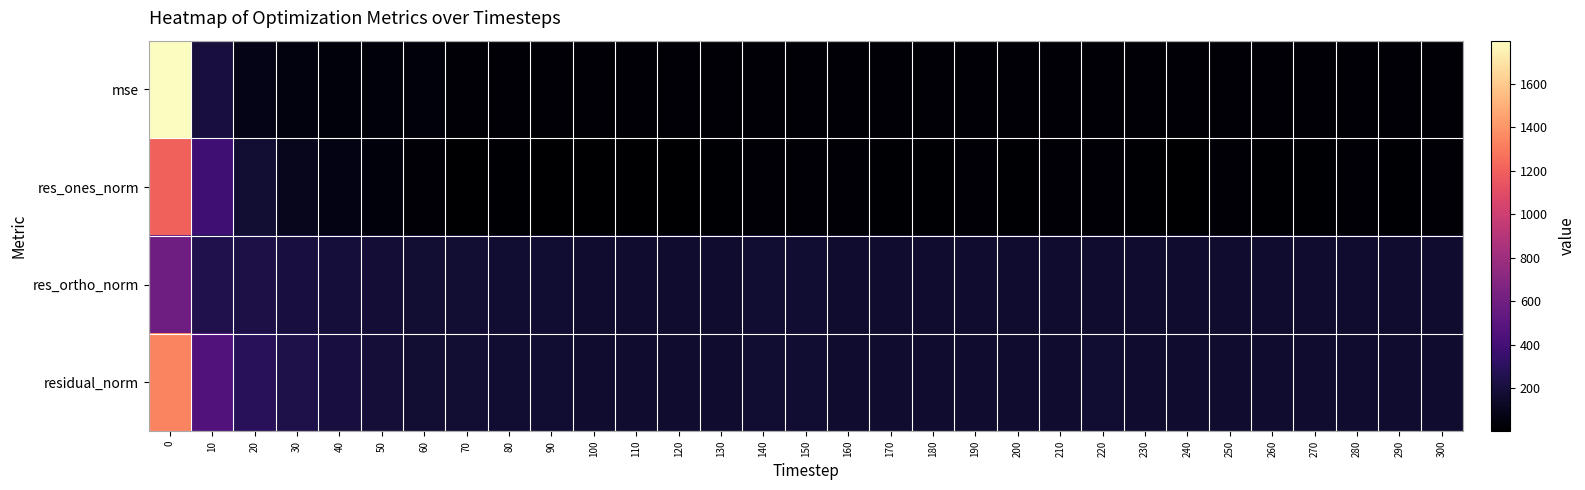

At how many categories does at least one series exceed 132?

31